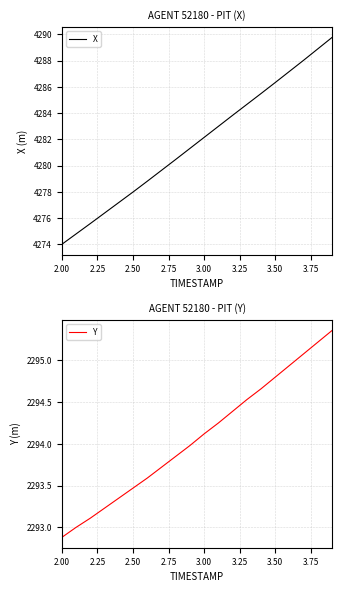

What is the sum of all X values?

85635.5